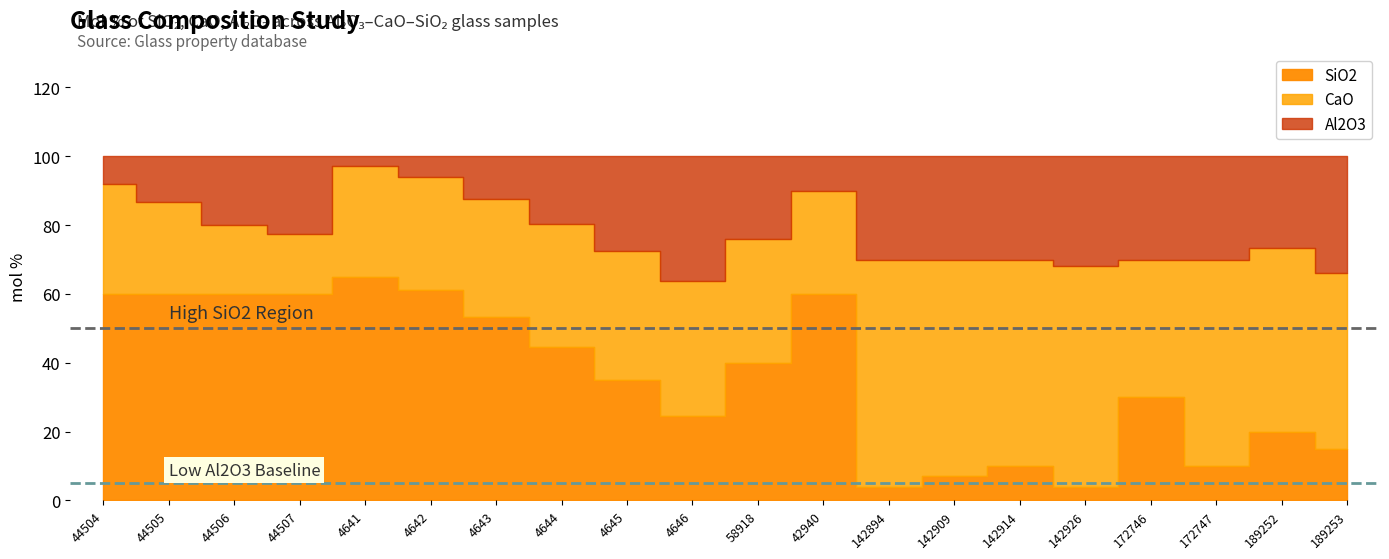

True or false: Al2O3 has a value of 12.5 at 4643.

True